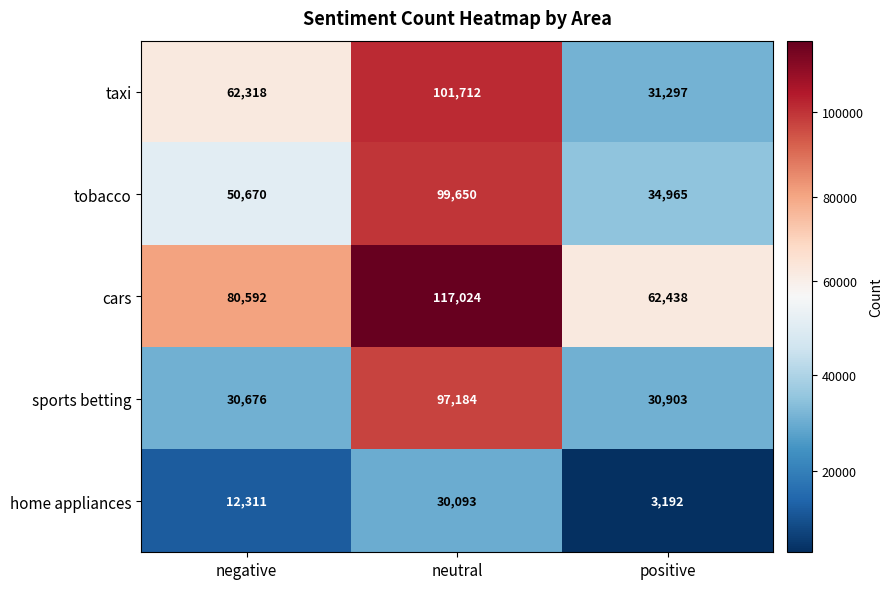

How many data points in tobacco are less than 50670?

1